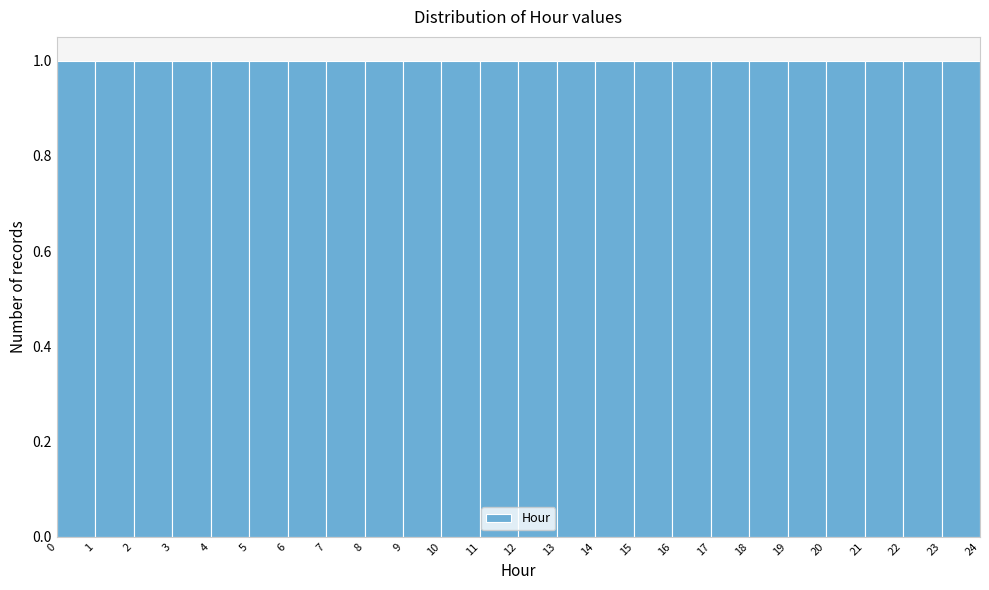

Reading left to right, list every bar in this chart as the range it spans on the x-axis followed by its height. The values are not printed on the chart, so give them approximately, as read against the axis.

0 to 1: 1
1 to 2: 1
2 to 3: 1
3 to 4: 1
4 to 5: 1
5 to 6: 1
6 to 7: 1
7 to 8: 1
8 to 9: 1
9 to 10: 1
10 to 11: 1
11 to 12: 1
12 to 13: 1
13 to 14: 1
14 to 15: 1
15 to 16: 1
16 to 17: 1
17 to 18: 1
18 to 19: 1
19 to 20: 1
20 to 21: 1
21 to 22: 1
22 to 23: 1
23 to 24: 1